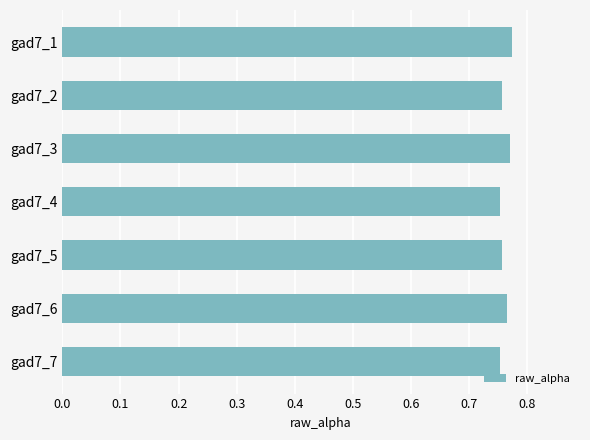

What is the sum of the values at gad7_1 and gad7_6?

1.5